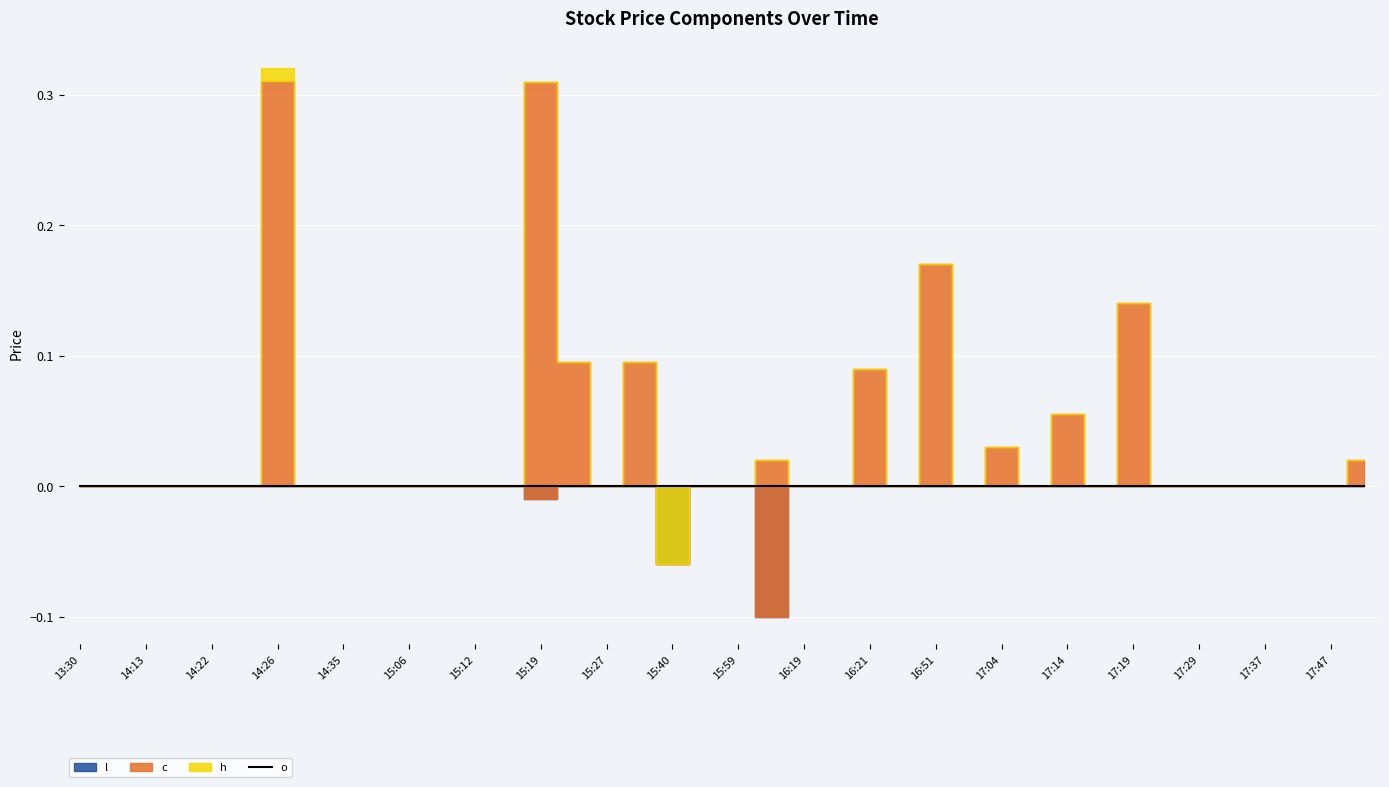

Which category has the lowest value in the o series?

2023-07-12 14:26